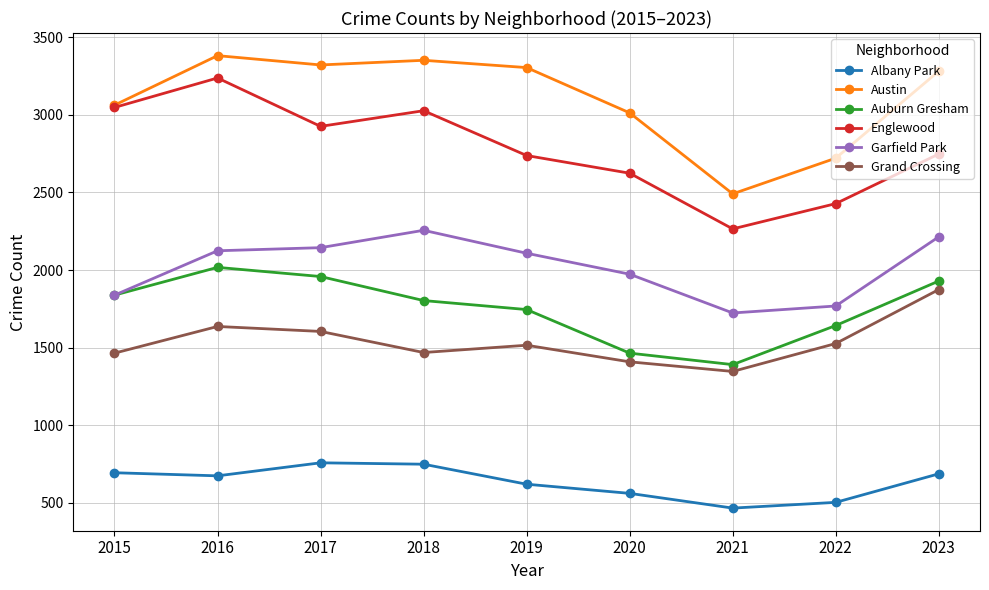

The Auburn Gresham series shows 3403 at 2017. True or false?

False